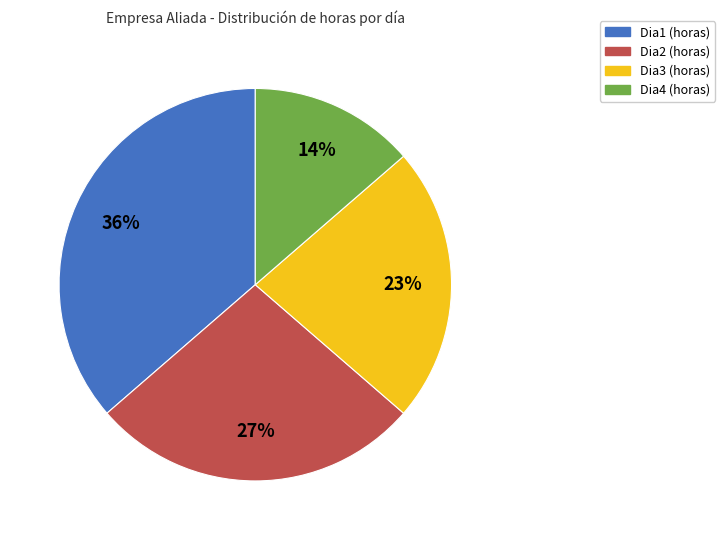

To the nearest percent, what is the combined percentage of Dia2 (horas) and Dia4 (horas)?

41%